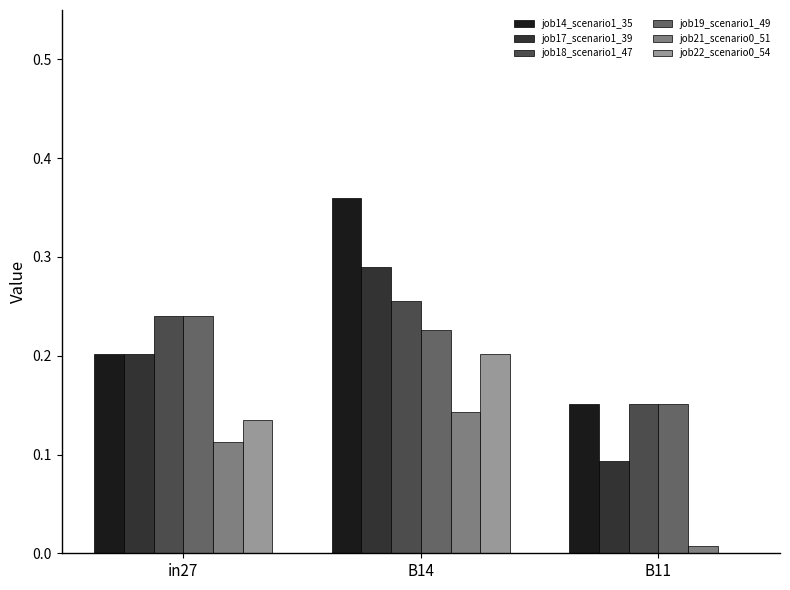

Does the chart contain stacked bars?

No